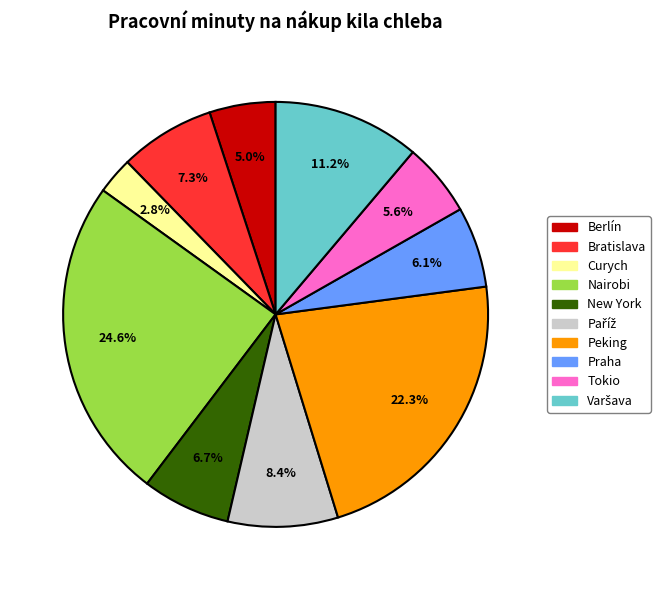

What percentage do New York and Nairobi together represent?

31.3%